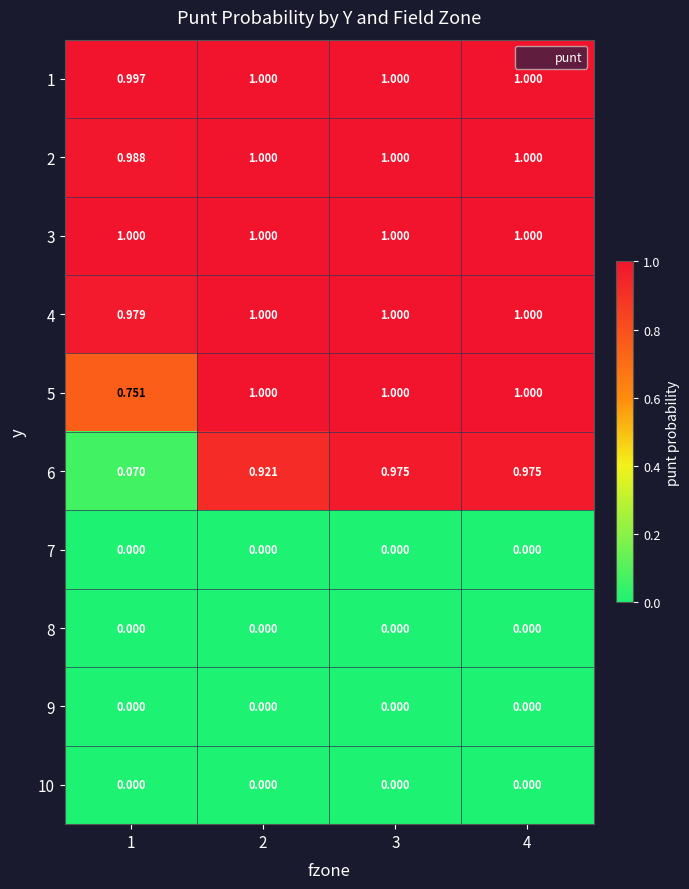

Is the value of 4 at 3 greater than the value of 8 at 2?

Yes